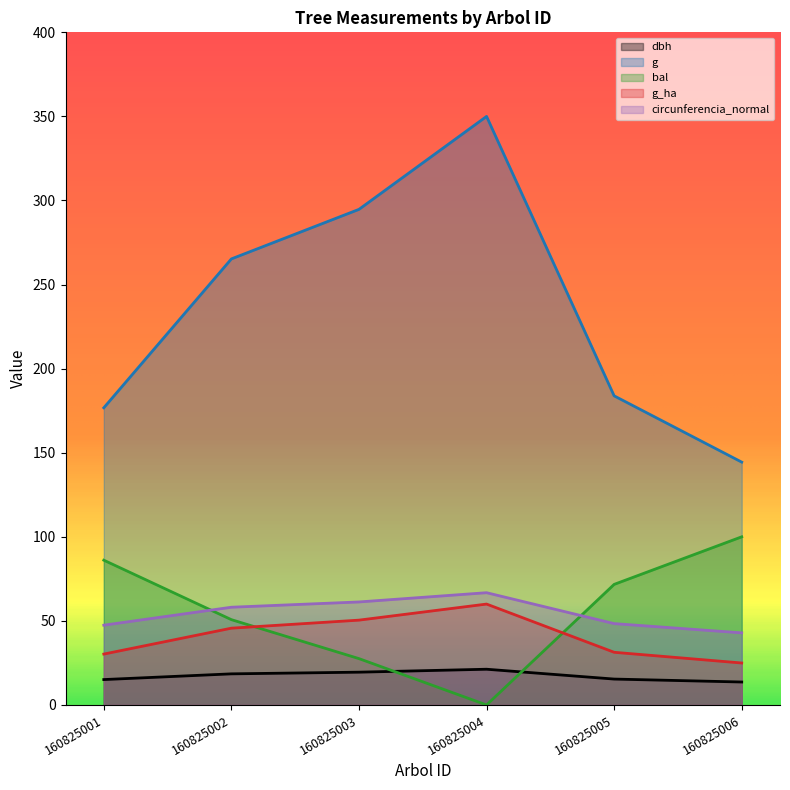

What is the approximate value of g_ha at 160825005?

31.3